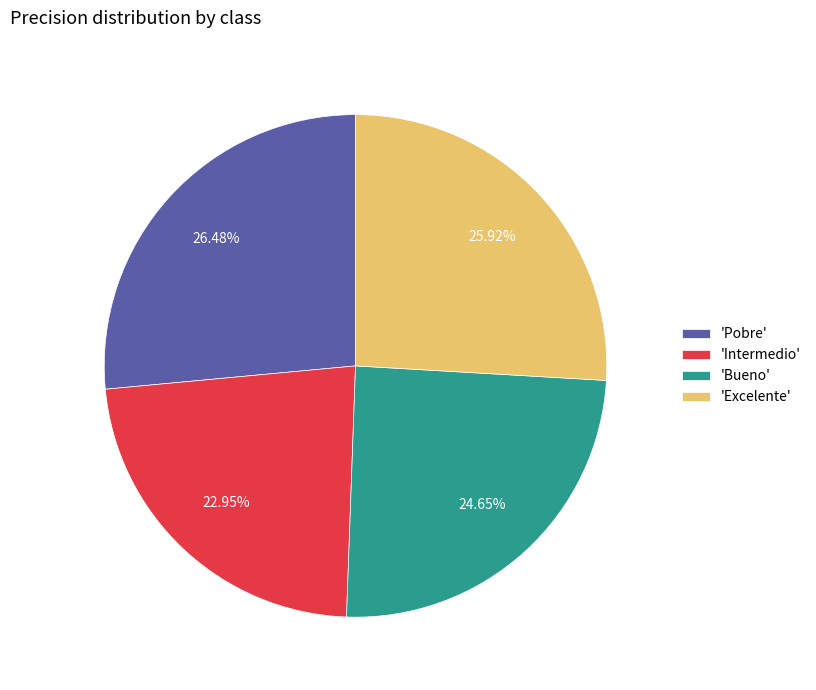

Between 'Pobre' and 'Excelente', which is larger?

'Pobre'